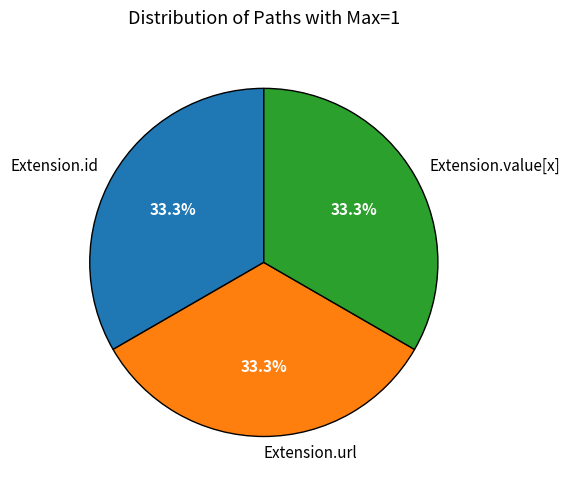

What is the ratio of the value at Extension.value[x] to the value at Extension.id?

1.0